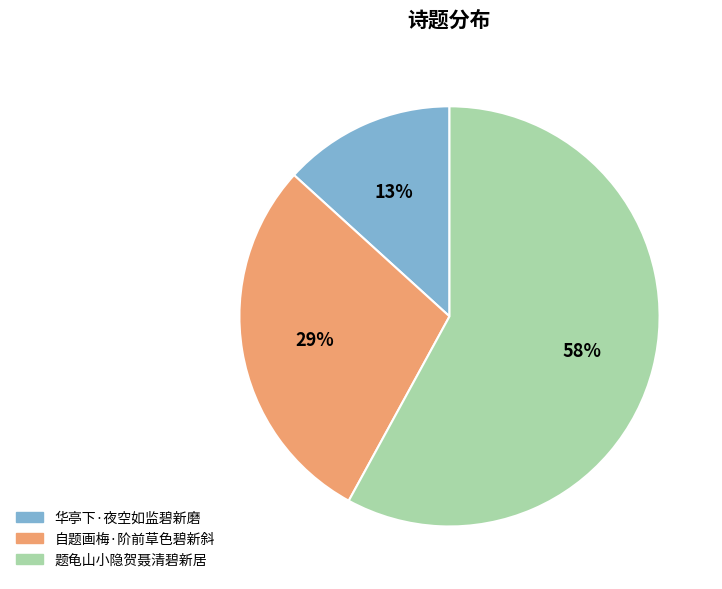

Does any single category account for the majority?

Yes